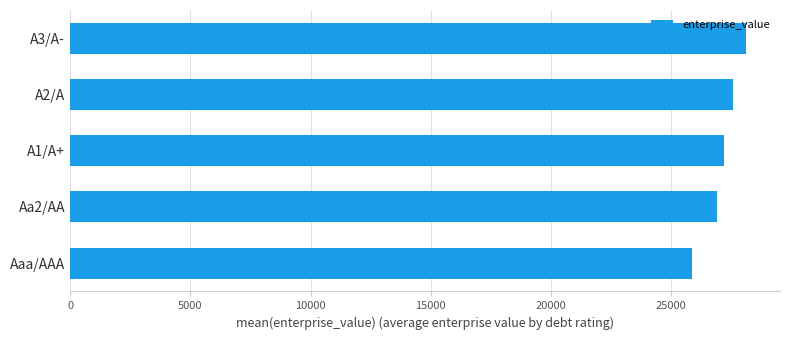

Read the value at Aaa/AAA.

25888.2